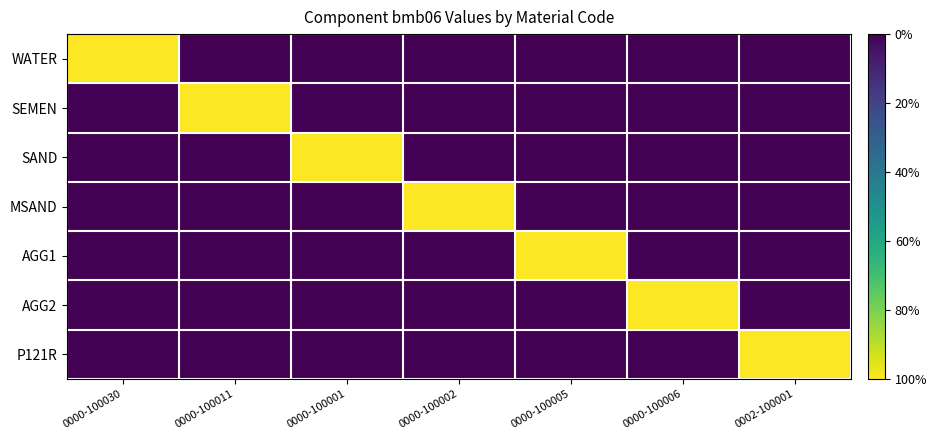

What is the total value across all series at 0000-100001?

1